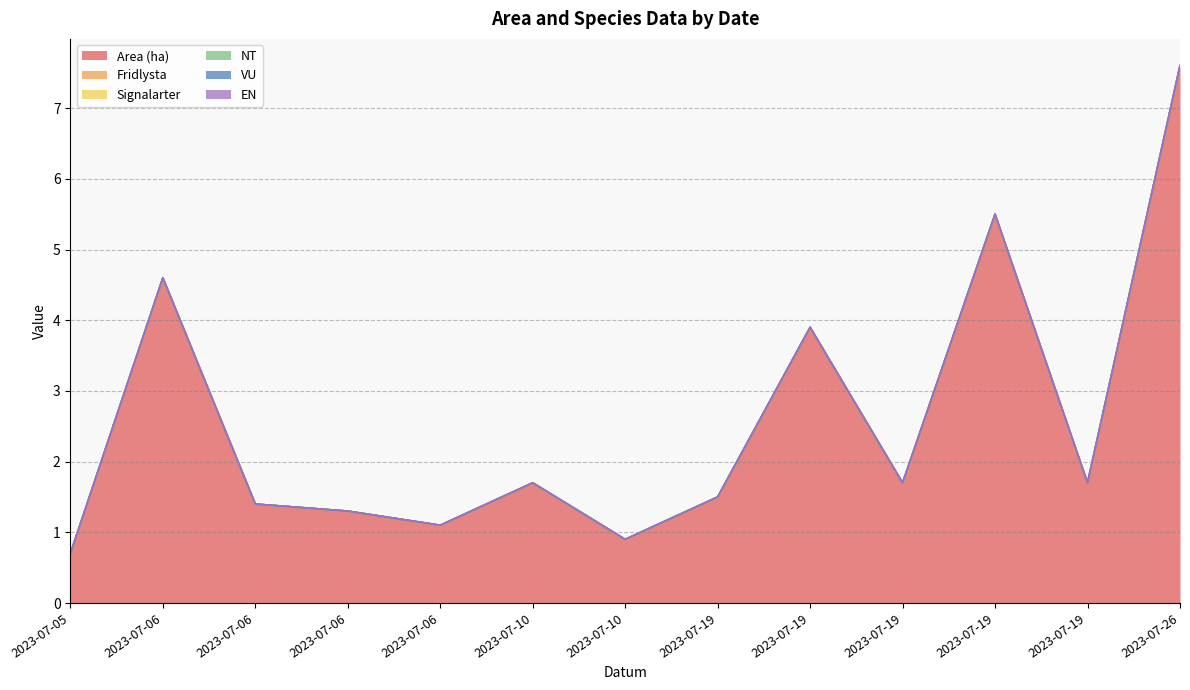

The value of Signalarter at 2023-07-10 is 0.0. True or false?

True